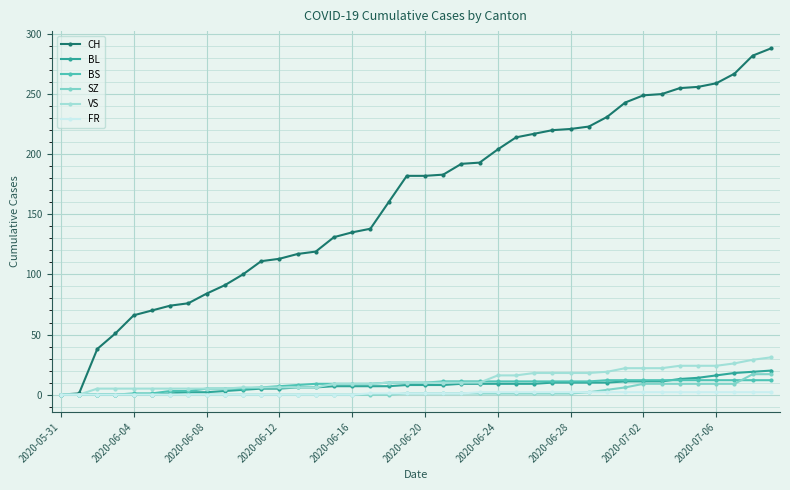

Which series has the largest range (max minus min)?

CH